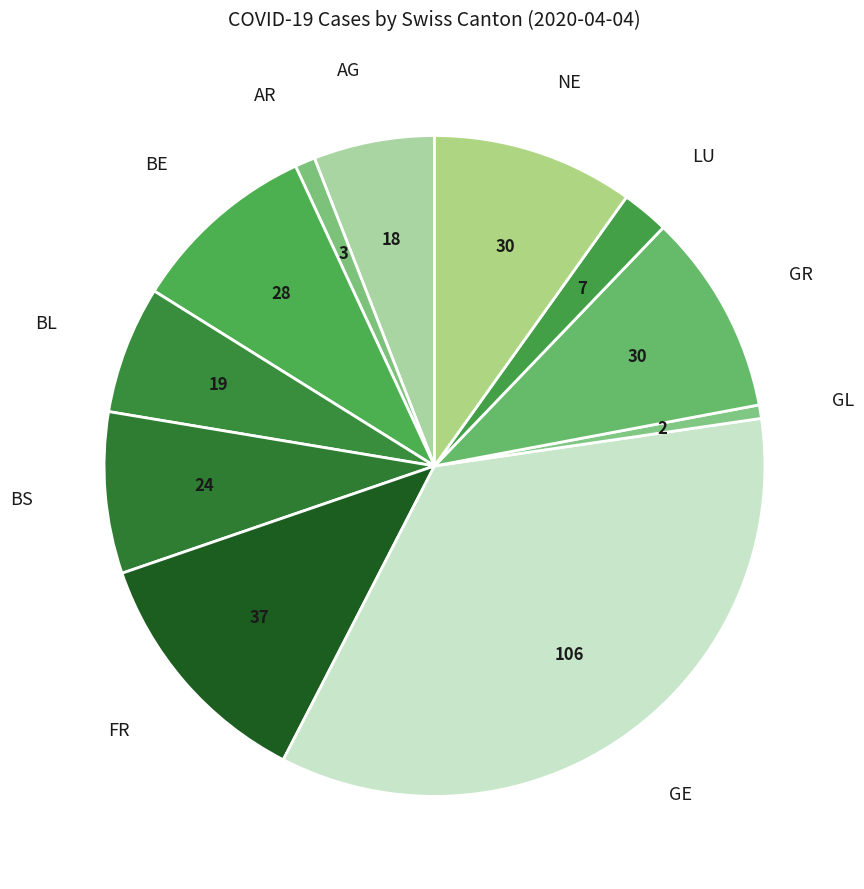

How many slices are in this pie chart?

11